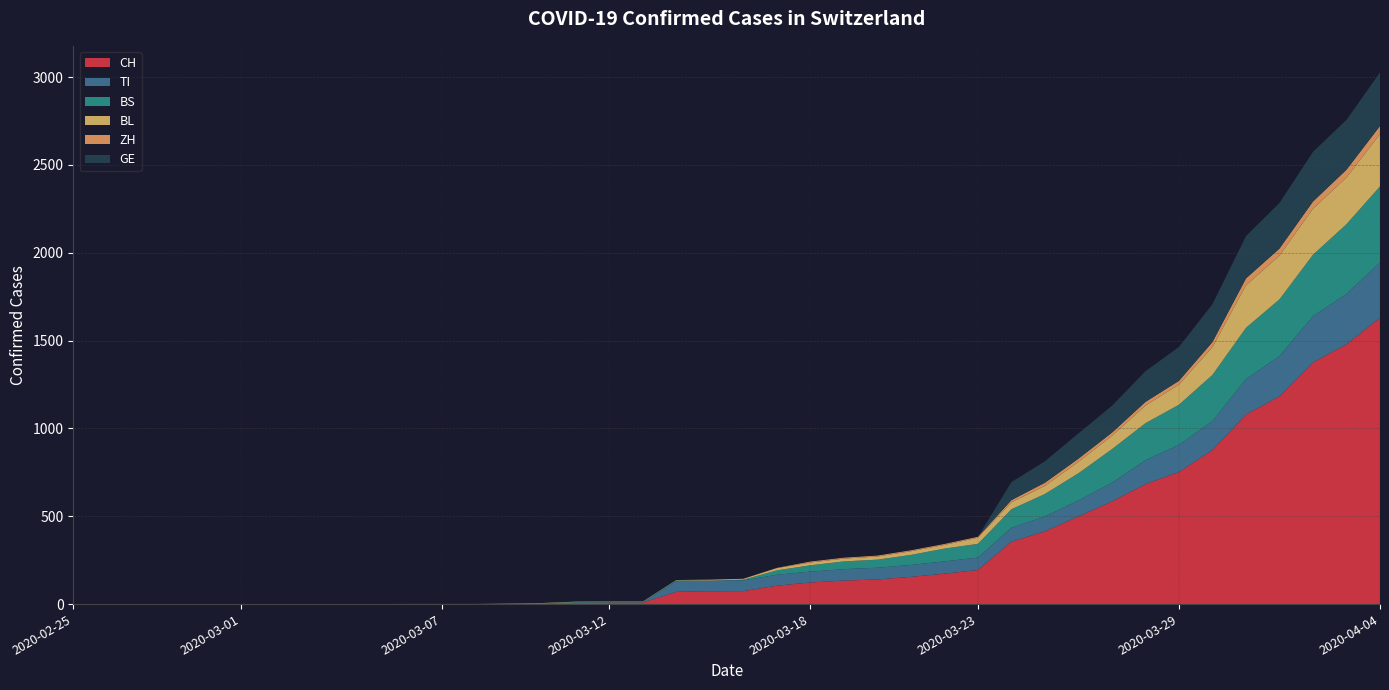

Reading left to right, list all the values displayed in this chart.

CH: 2020-02-25=0	2020-02-26=0	2020-02-27=0	2020-02-28=0	2020-02-29=0	2020-03-01=0	2020-03-02=0	2020-03-03=0	2020-03-04=0	2020-03-05=0	2020-03-06=1	2020-03-07=1	2020-03-08=1	2020-03-09=3	2020-03-10=4	2020-03-11=8	2020-03-12=9	2020-03-13=9	2020-03-14=70	2020-03-15=73	2020-03-16=74	2020-03-17=105	2020-03-18=123	2020-03-19=134	2020-03-20=140	2020-03-21=155	2020-03-22=173	2020-03-23=194	2020-03-24=355	2020-03-25=414	2020-03-26=499	2020-03-27=584	2020-03-28=683	2020-03-29=752	2020-03-30=877	2020-03-31=1079	2020-04-01=1183	2020-04-02=1376	2020-04-03=1479	2020-04-04=1630
TI: 2020-02-25=0	2020-02-26=0	2020-02-27=0	2020-02-28=0	2020-02-29=0	2020-03-01=0	2020-03-02=0	2020-03-03=0	2020-03-04=0	2020-03-05=0	2020-03-06=0	2020-03-07=0	2020-03-08=0	2020-03-09=0	2020-03-10=0	2020-03-11=0	2020-03-12=0	2020-03-13=0	2020-03-14=61	2020-03-15=61	2020-03-16=61	2020-03-17=62	2020-03-18=62	2020-03-19=65	2020-03-20=67	2020-03-21=68	2020-03-22=70	2020-03-23=71	2020-03-24=80	2020-03-25=85	2020-03-26=91	2020-03-27=107	2020-03-28=136	2020-03-29=155	2020-03-30=165	2020-03-31=202	2020-04-01=229	2020-04-02=263	2020-04-03=287	2020-04-04=314
BS: 2020-02-25=0	2020-02-26=0	2020-02-27=0	2020-02-28=0	2020-02-29=0	2020-03-01=0	2020-03-02=0	2020-03-03=0	2020-03-04=0	2020-03-05=0	2020-03-06=0	2020-03-07=0	2020-03-08=0	2020-03-09=0	2020-03-10=0	2020-03-11=4	2020-03-12=4	2020-03-13=4	2020-03-14=4	2020-03-15=0	2020-03-16=4	2020-03-17=25	2020-03-18=36	2020-03-19=44	2020-03-20=46	2020-03-21=57	2020-03-22=73	2020-03-23=78	2020-03-24=105	2020-03-25=128	2020-03-26=155	2020-03-27=191	2020-03-28=211	2020-03-29=228	2020-03-30=263	2020-03-31=292	2020-04-01=323	2020-04-02=350	2020-04-03=397	2020-04-04=434
BL: 2020-02-25=0	2020-02-26=0	2020-02-27=0	2020-02-28=0	2020-02-29=0	2020-03-01=0	2020-03-02=0	2020-03-03=0	2020-03-04=0	2020-03-05=0	2020-03-06=0	2020-03-07=0	2020-03-08=0	2020-03-09=1	2020-03-10=2	2020-03-11=2	2020-03-12=2	2020-03-13=2	2020-03-14=2	2020-03-15=5	2020-03-16=5	2020-03-17=13	2020-03-18=16	2020-03-19=16	2020-03-20=18	2020-03-21=21	2020-03-22=21	2020-03-23=35	2020-03-24=40	2020-03-25=46	2020-03-26=65	2020-03-27=76	2020-03-28=100	2020-03-29=115	2020-03-30=158	2020-03-31=242	2020-04-01=249	2020-04-02=262	2020-04-03=266	2020-04-04=298
ZH: 2020-02-25=0	2020-02-26=0	2020-02-27=0	2020-02-28=0	2020-02-29=0	2020-03-01=0	2020-03-02=0	2020-03-03=0	2020-03-04=0	2020-03-05=0	2020-03-06=0	2020-03-07=0	2020-03-08=0	2020-03-09=0	2020-03-10=0	2020-03-11=0	2020-03-12=0	2020-03-13=0	2020-03-14=0	2020-03-15=0	2020-03-16=0	2020-03-17=1	2020-03-18=5	2020-03-19=5	2020-03-20=5	2020-03-21=5	2020-03-22=5	2020-03-23=5	2020-03-24=12	2020-03-25=18	2020-03-26=18	2020-03-27=18	2020-03-28=21	2020-03-29=21	2020-03-30=29	2020-03-31=39	2020-04-01=40	2020-04-02=41	2020-04-03=44	2020-04-04=46
GE: 2020-02-25=0	2020-02-26=0	2020-02-27=0	2020-02-28=0	2020-02-29=0	2020-03-01=0	2020-03-02=0	2020-03-03=0	2020-03-04=0	2020-03-05=0	2020-03-06=0	2020-03-07=0	2020-03-08=0	2020-03-09=0	2020-03-10=0	2020-03-11=0	2020-03-12=0	2020-03-13=0	2020-03-14=0	2020-03-15=0	2020-03-16=0	2020-03-17=0	2020-03-18=0	2020-03-19=0	2020-03-20=0	2020-03-21=0	2020-03-22=0	2020-03-23=0	2020-03-24=103	2020-03-25=122	2020-03-26=144	2020-03-27=153	2020-03-28=175	2020-03-29=193	2020-03-30=216	2020-03-31=241	2020-04-01=260	2020-04-02=283	2020-04-03=284	2020-04-04=305